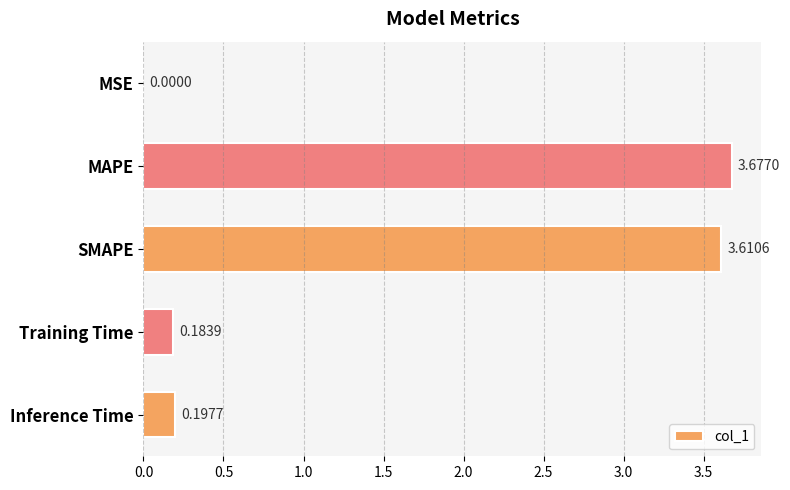

At which category does the chart reach its peak across all series?

MAPE